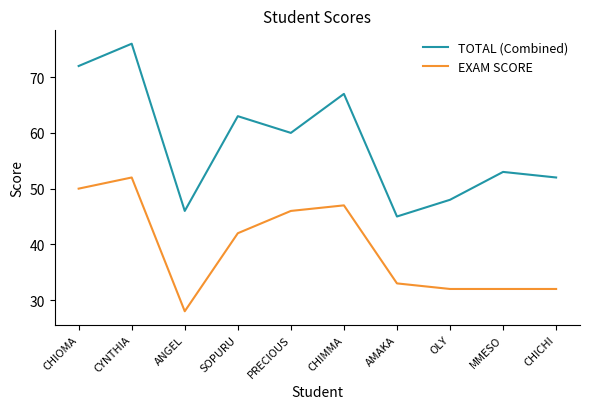

What is the maximum value for EXAM SCORE?

52